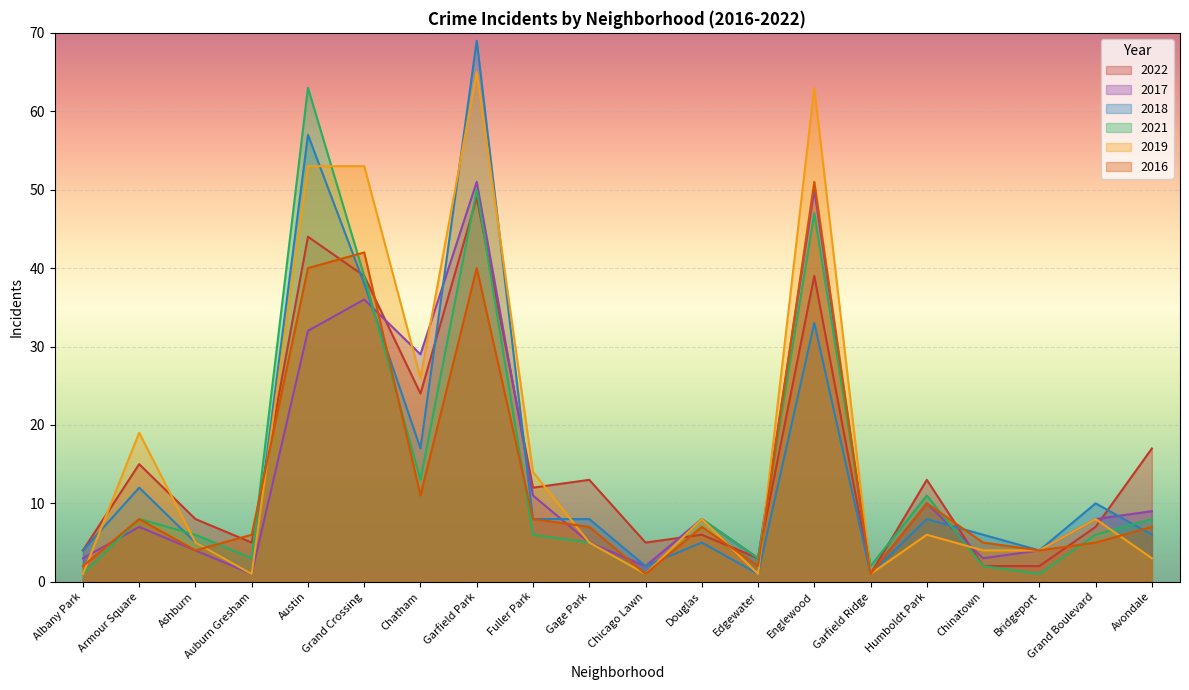

List the series in order of their peak value, highest first.

2018, 2019, 2021, 2017, 2016, 2022